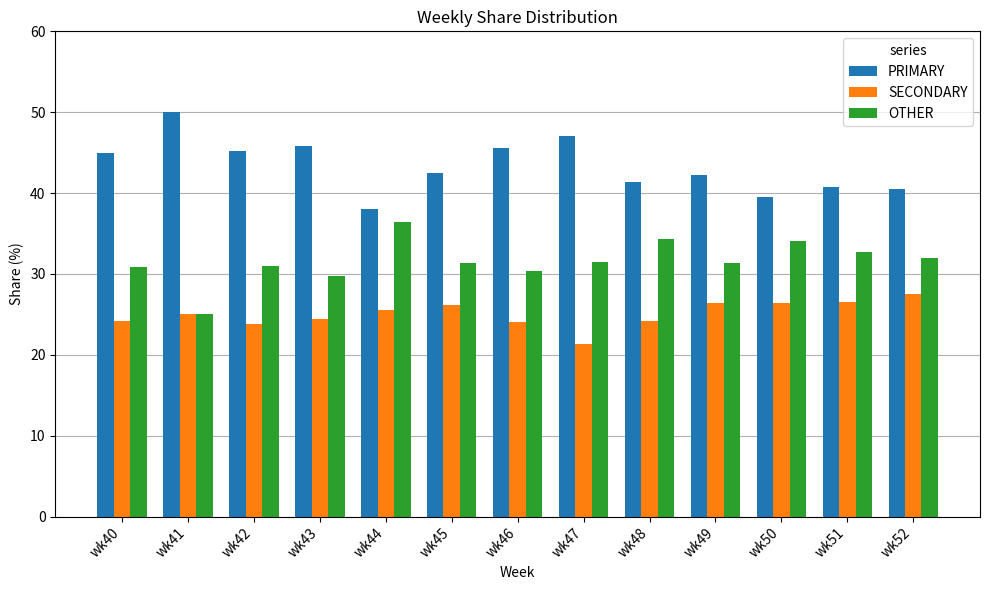

What is the value of the PRIMARY bar at the 11th from the left?

39.5